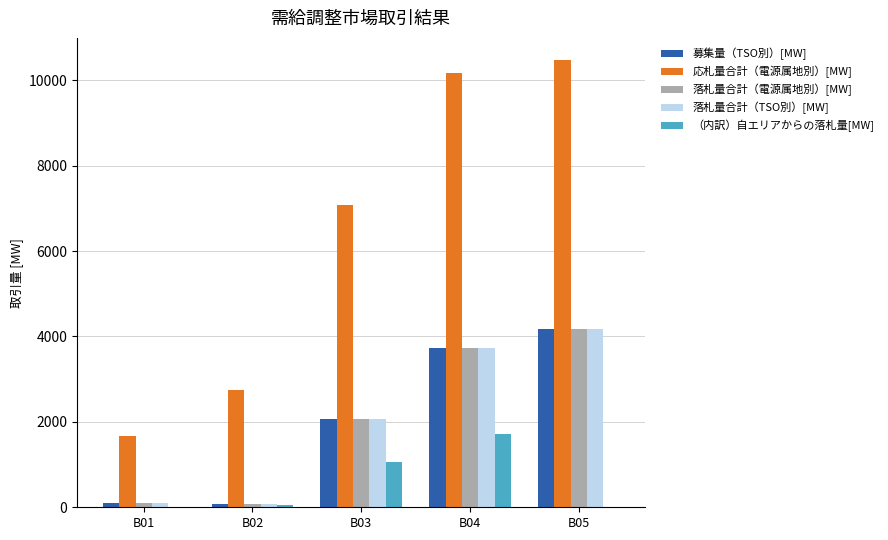

What is the maximum value for （内訳）自エリアからの落札量[MW]?

1716.1